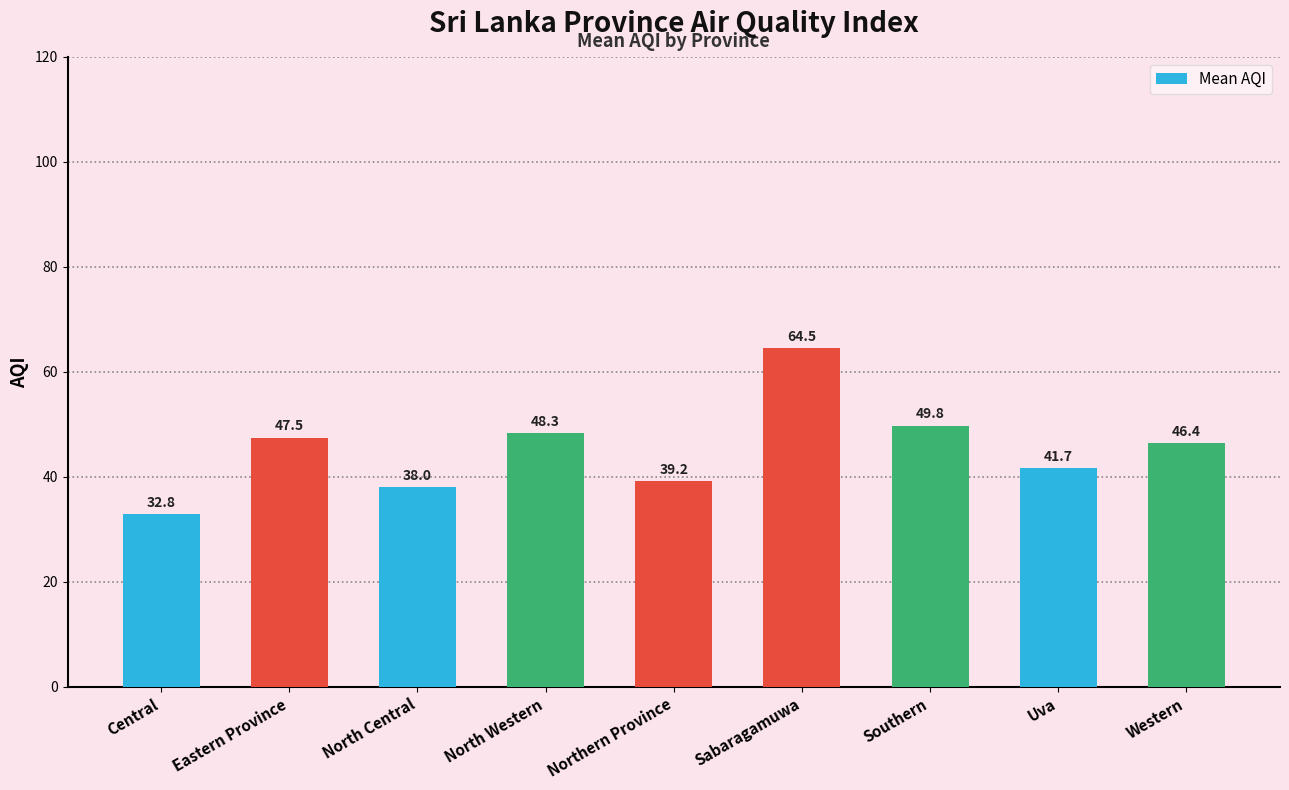

Between Northern Province and Uva, which is larger?

Uva